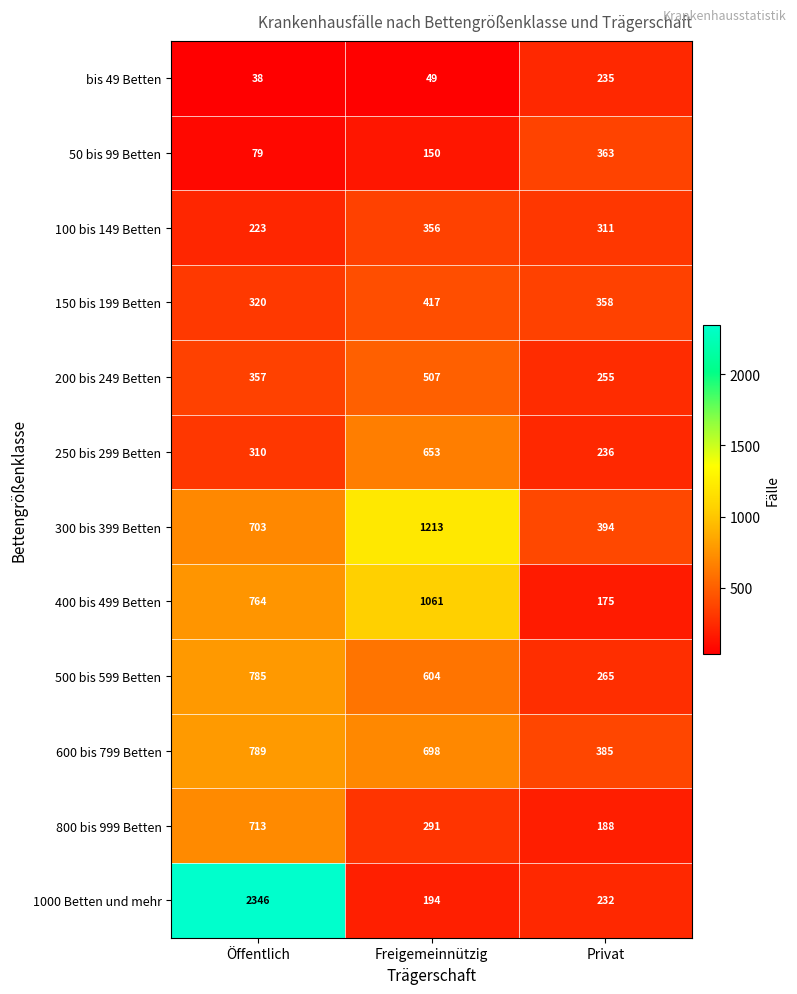

Count the number of categories in the chart.

3